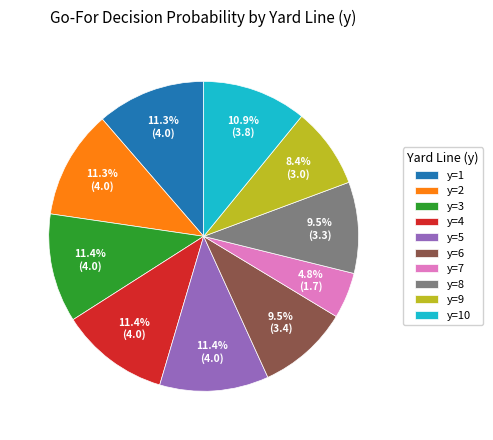

How much of the chart is everything except y=4?

88.6%